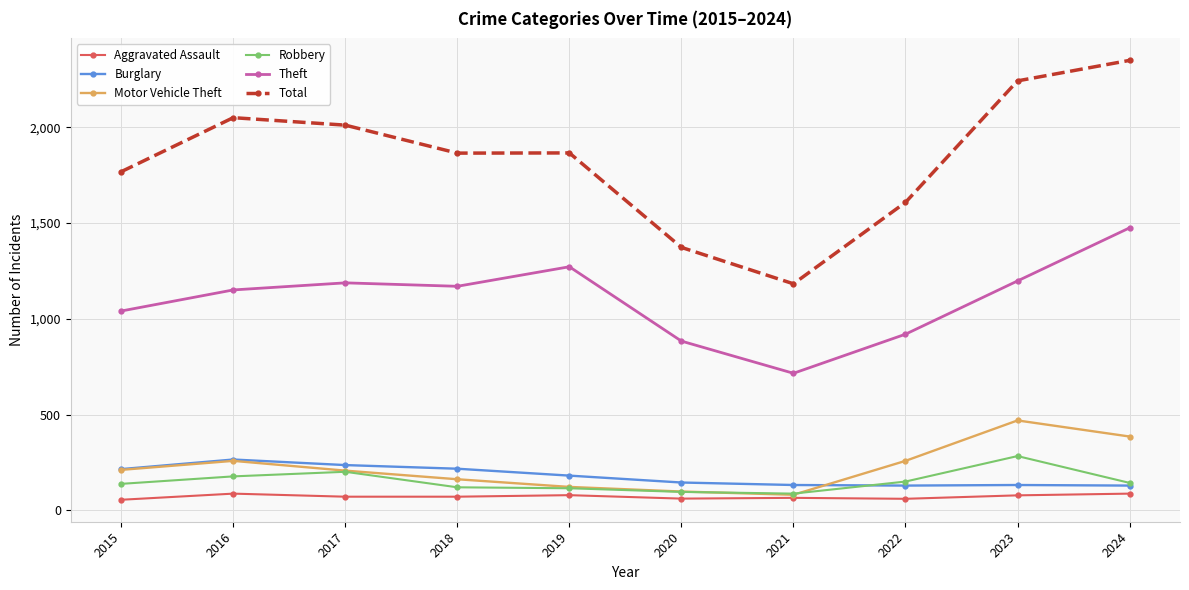

How many lines are shown in the chart?

6